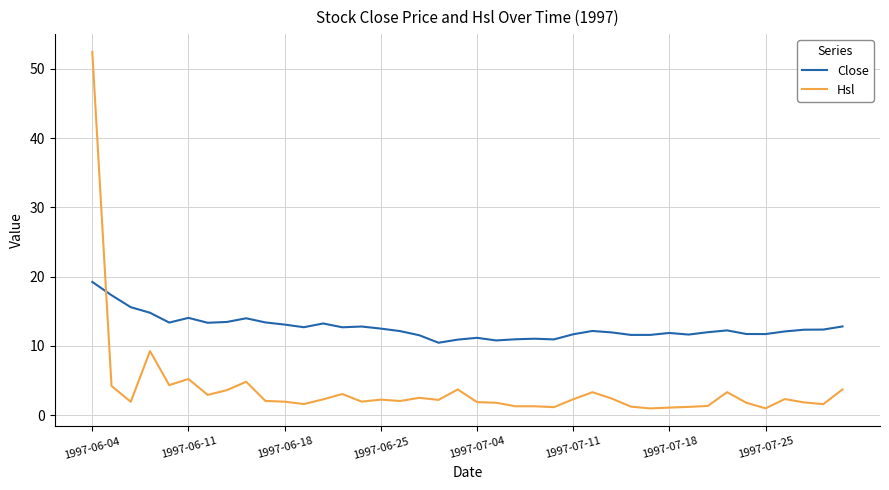

True or false: Hsl has more than 0 interior local peaks.

True